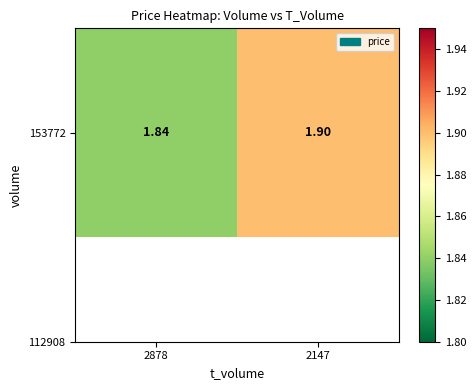

Which has a higher value, 2147 or 2878?

2147